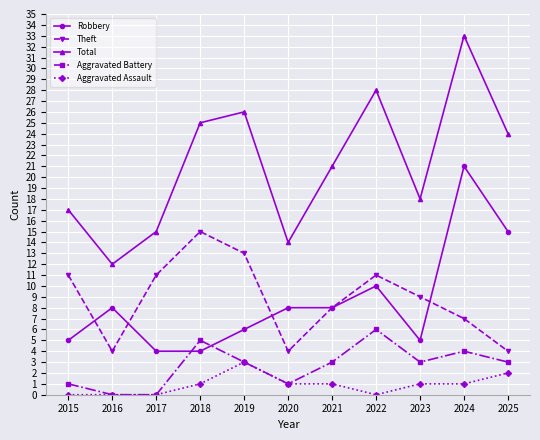

What is the maximum value shown in the chart?

33